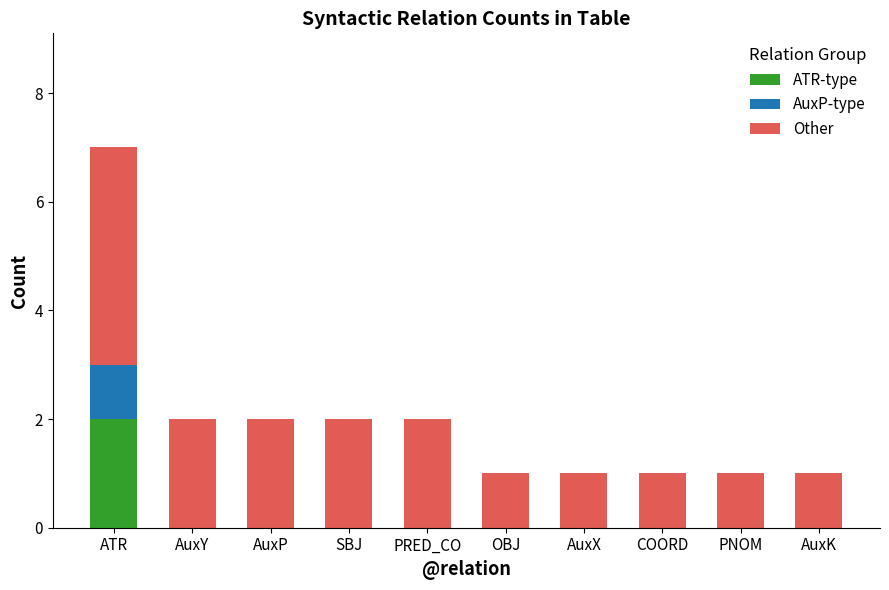

What is the sum of all ATR-type values?

2